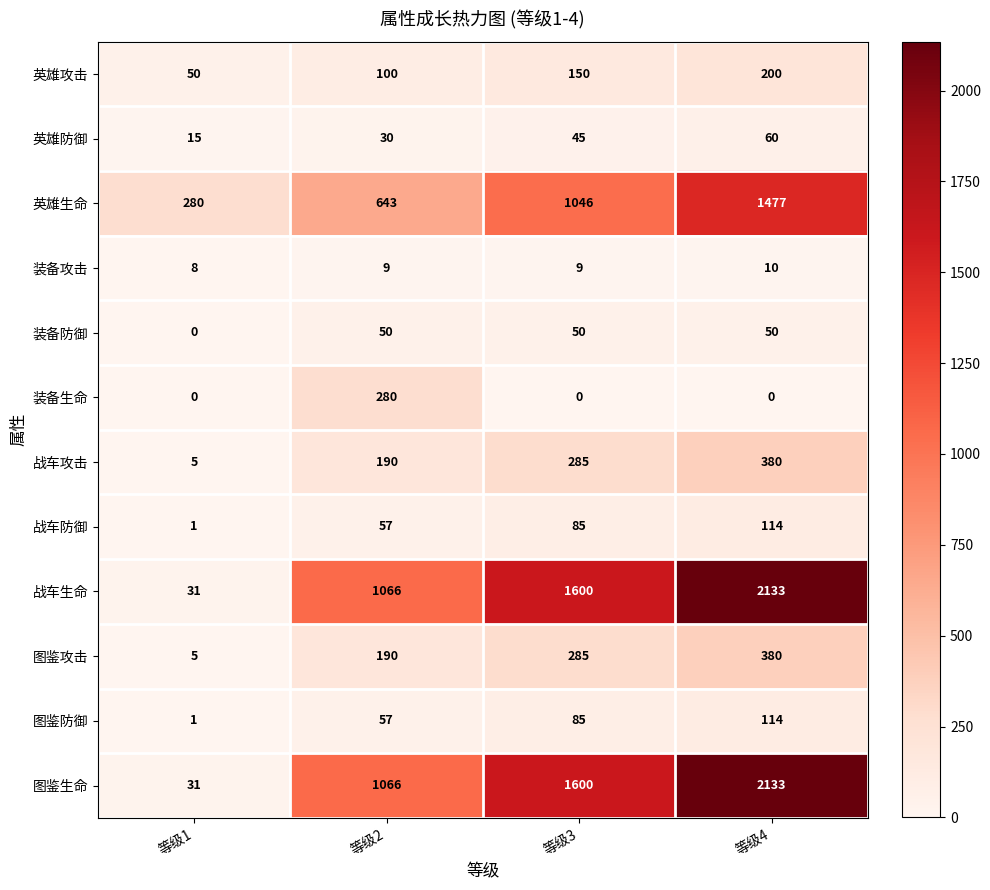

How many 图鉴生命 values are between 1066 and 2133?

3